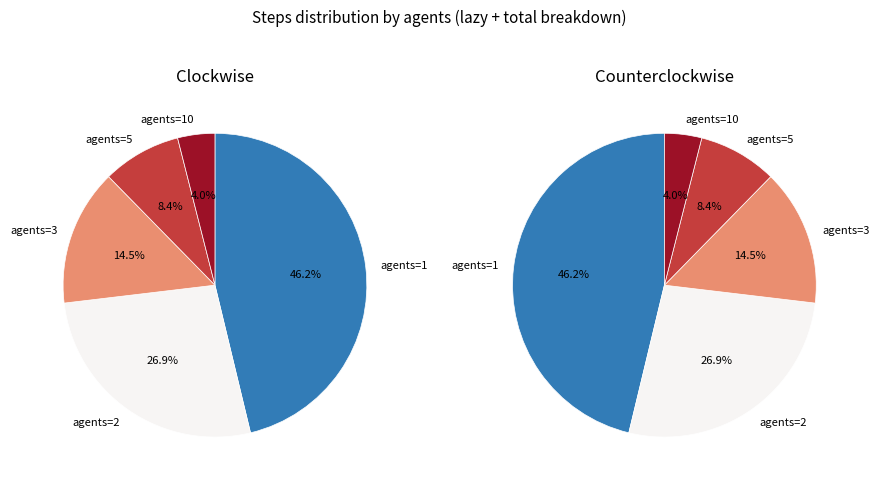

Is the sum of 1 and 5 greater than half?

Yes